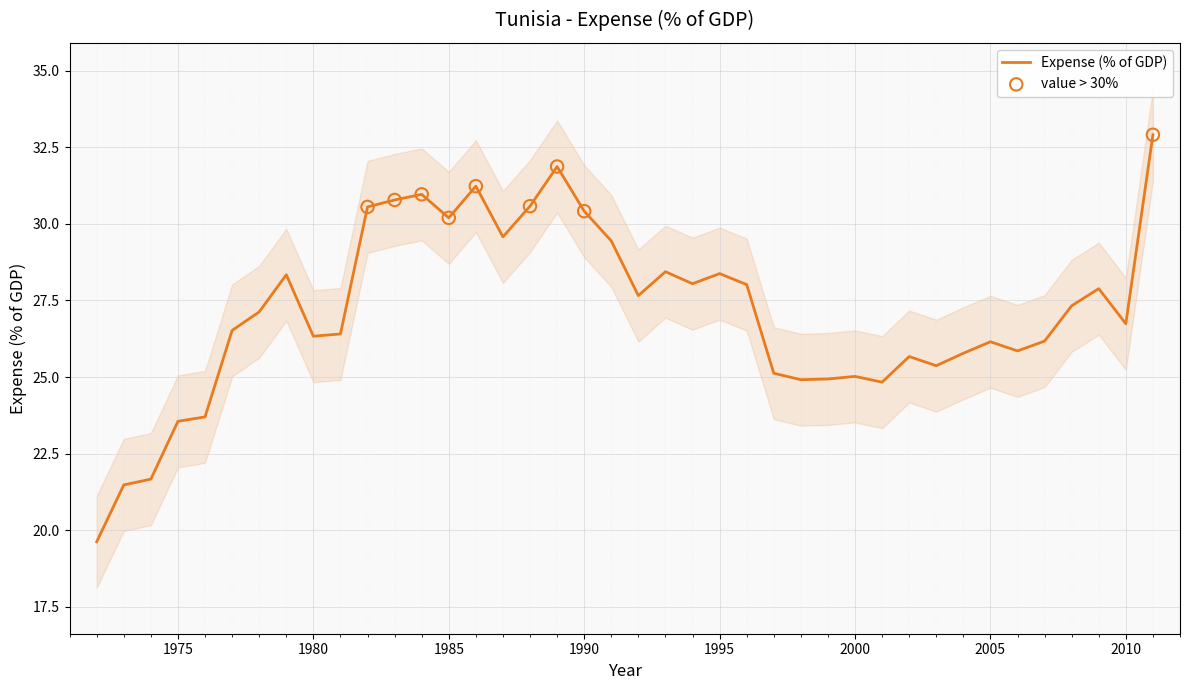

Between 2007 and 1984, which is larger?

1984